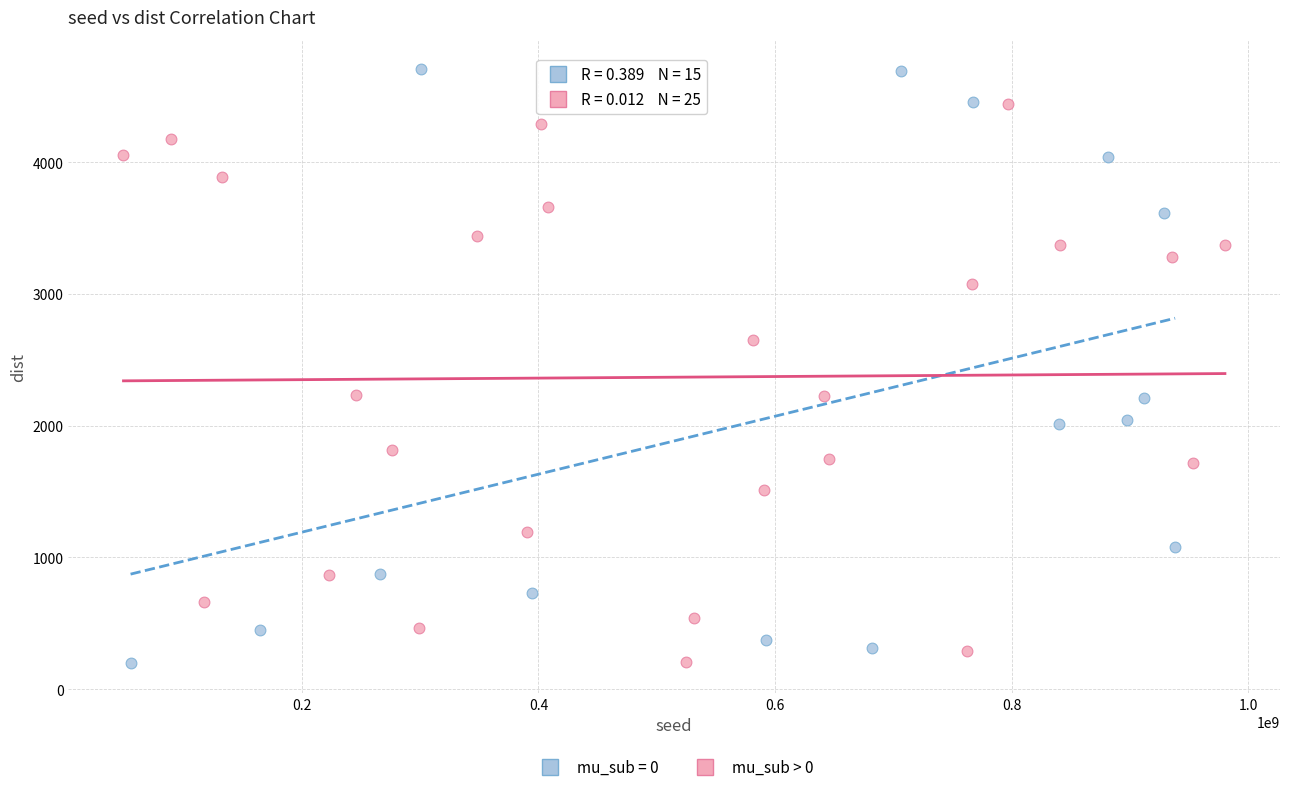

Which series contains the highest Y value?

mu_sub = 0